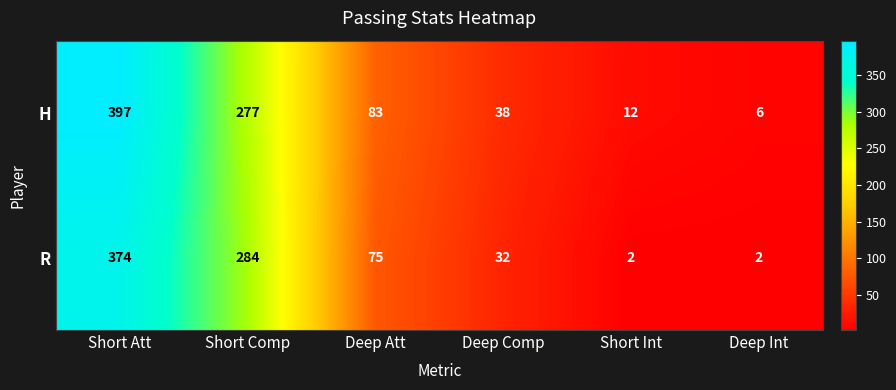

List the series in order of their overall mean, lowest first.

R, H